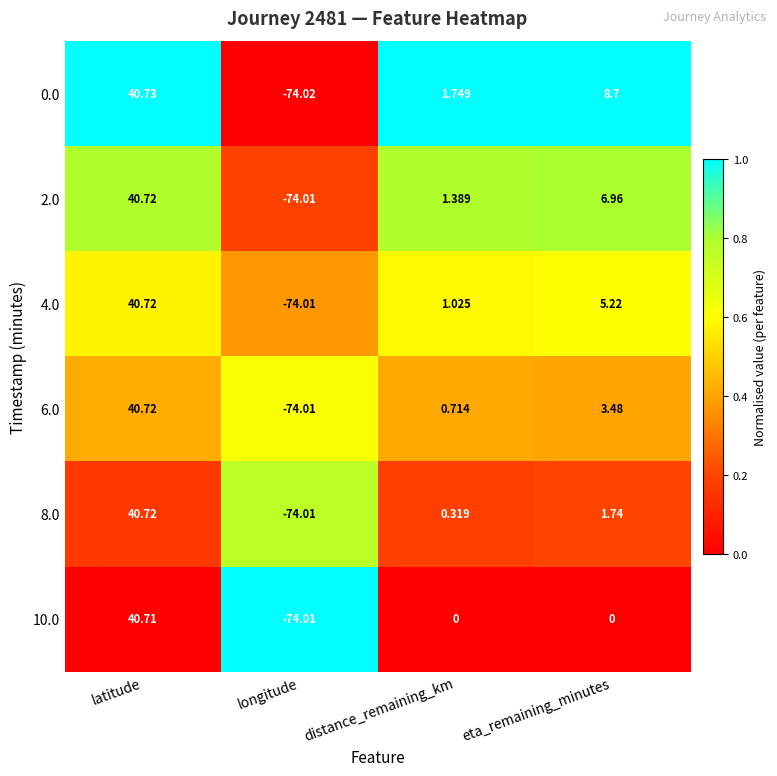

At which category is the sum across all series the highest?

latitude